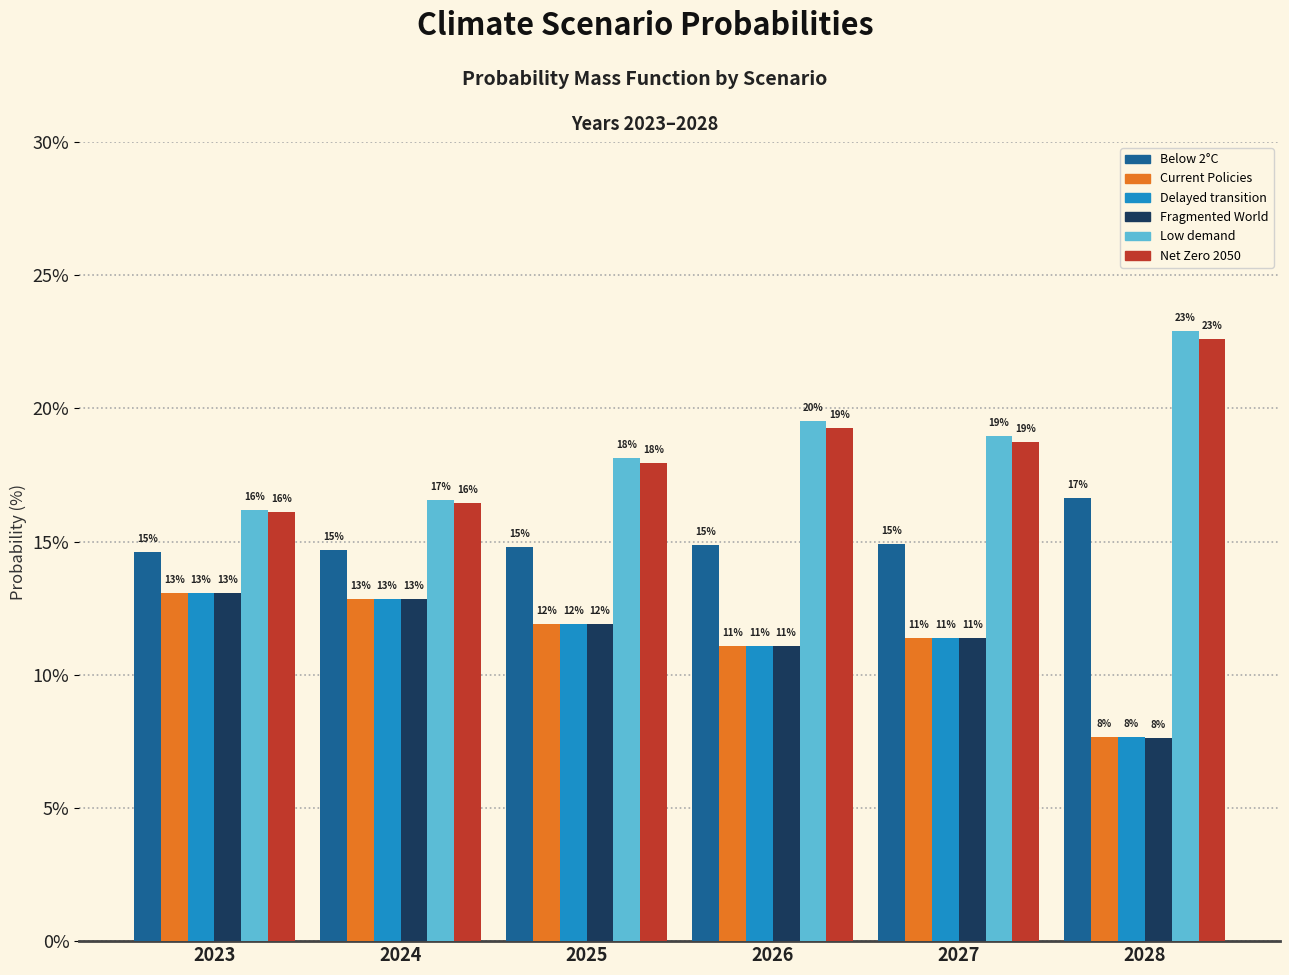

What are all the series names shown in the legend?

Below 2°C, Current Policies, Delayed transition, Fragmented World, Low demand, Net Zero 2050